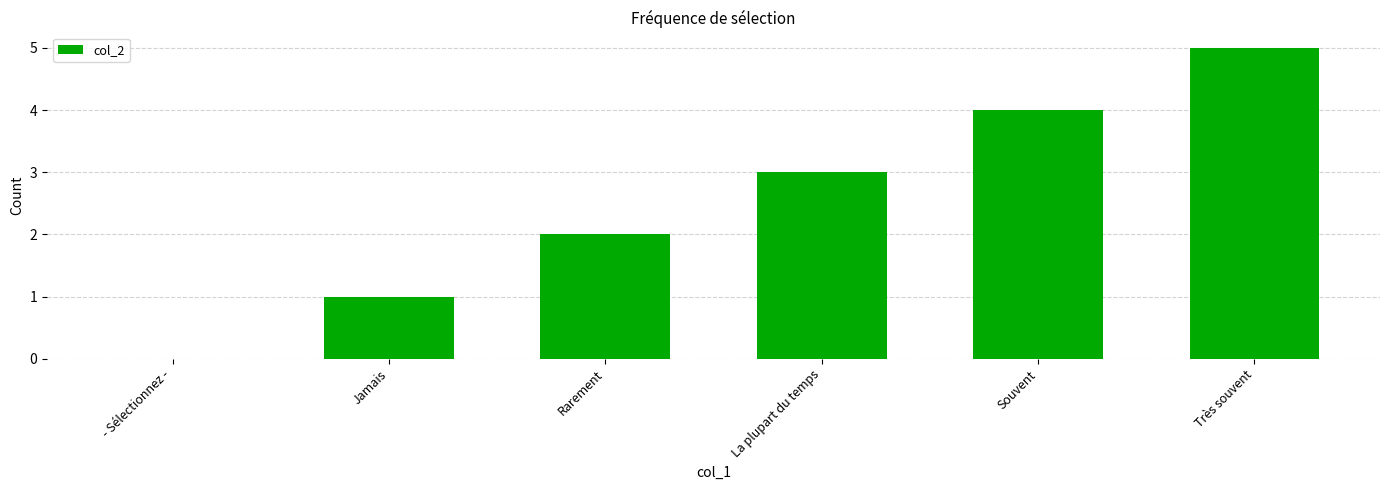

At which category does the chart reach its peak across all series?

Très souvent